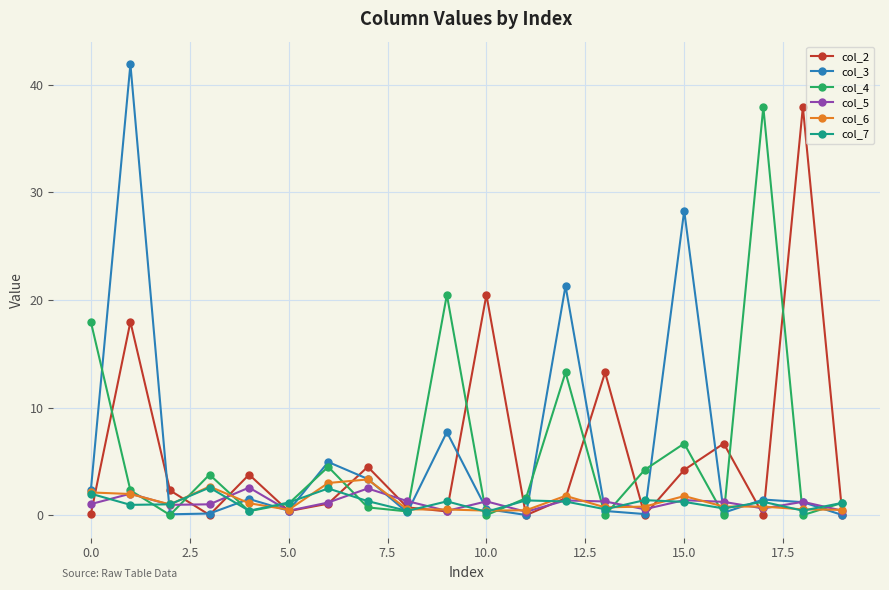

What is the greatest value displayed?

41.9